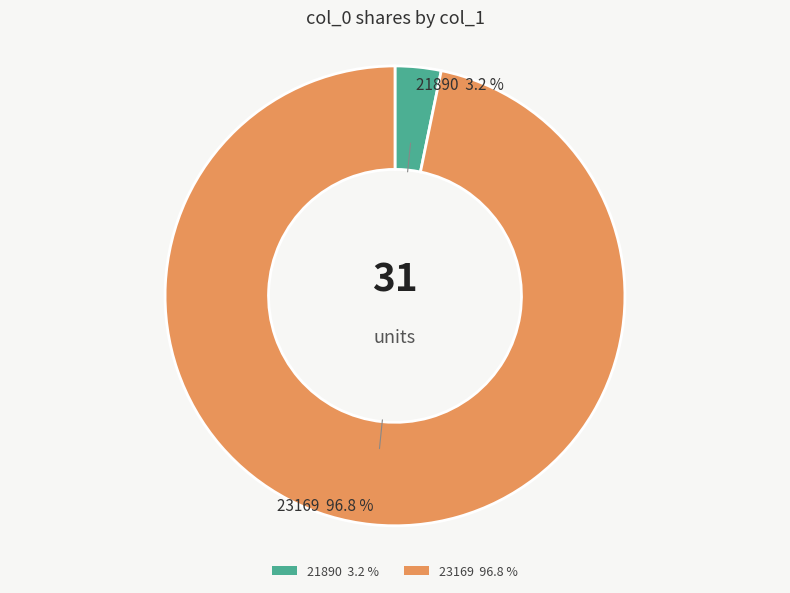

Rank the categories by value from lowest to highest.

21890, 23169